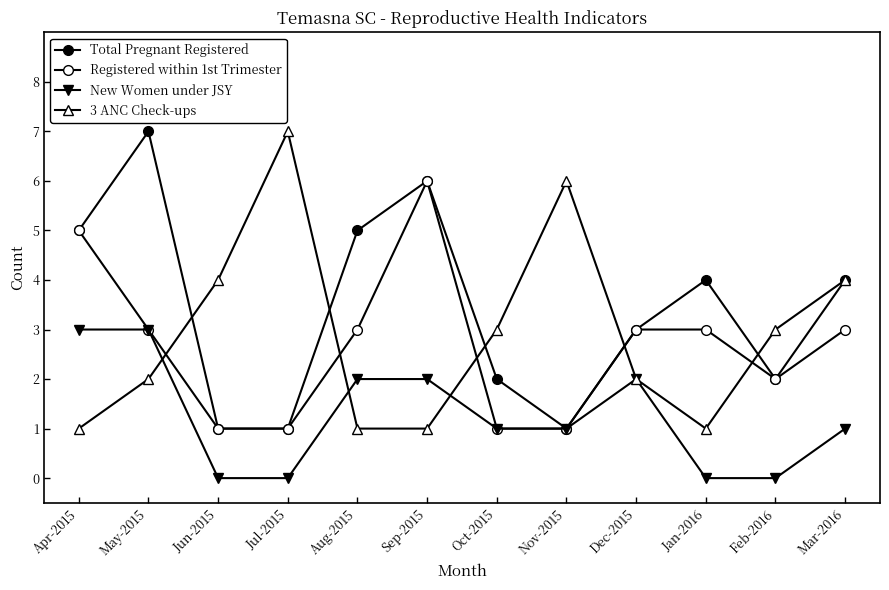

At which category is the sum across all series the highest?

May-2015